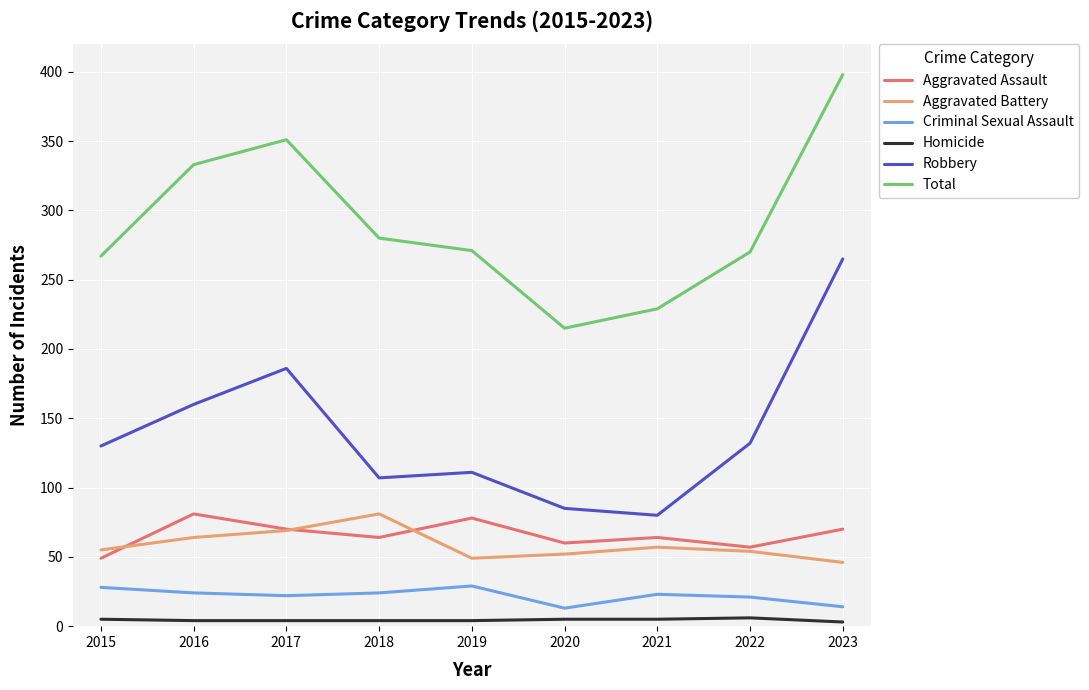

Which series changed the most between 2015 and 2021?

Robbery